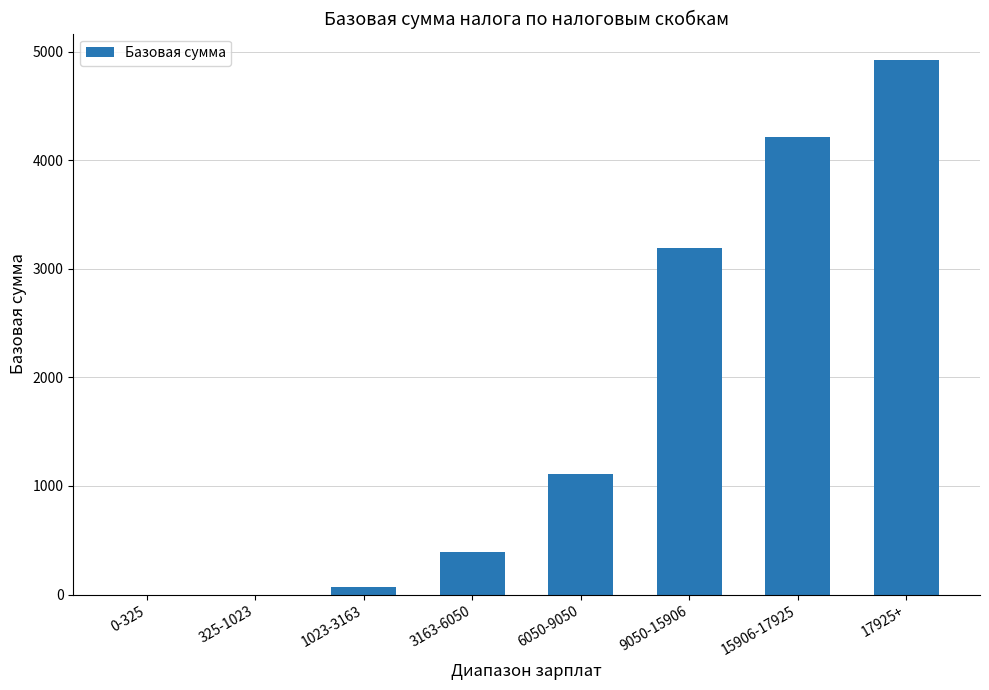

Which label corresponds to the largest value in the chart?

17925+